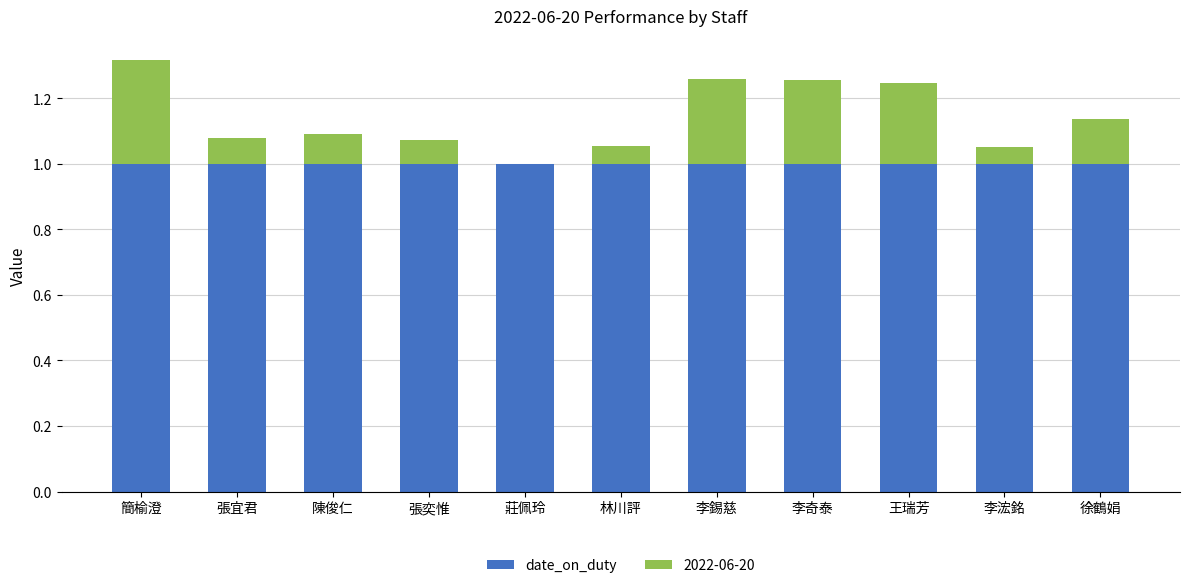

The value of date_on_duty at 張奕惟 is 0.5. True or false?

False